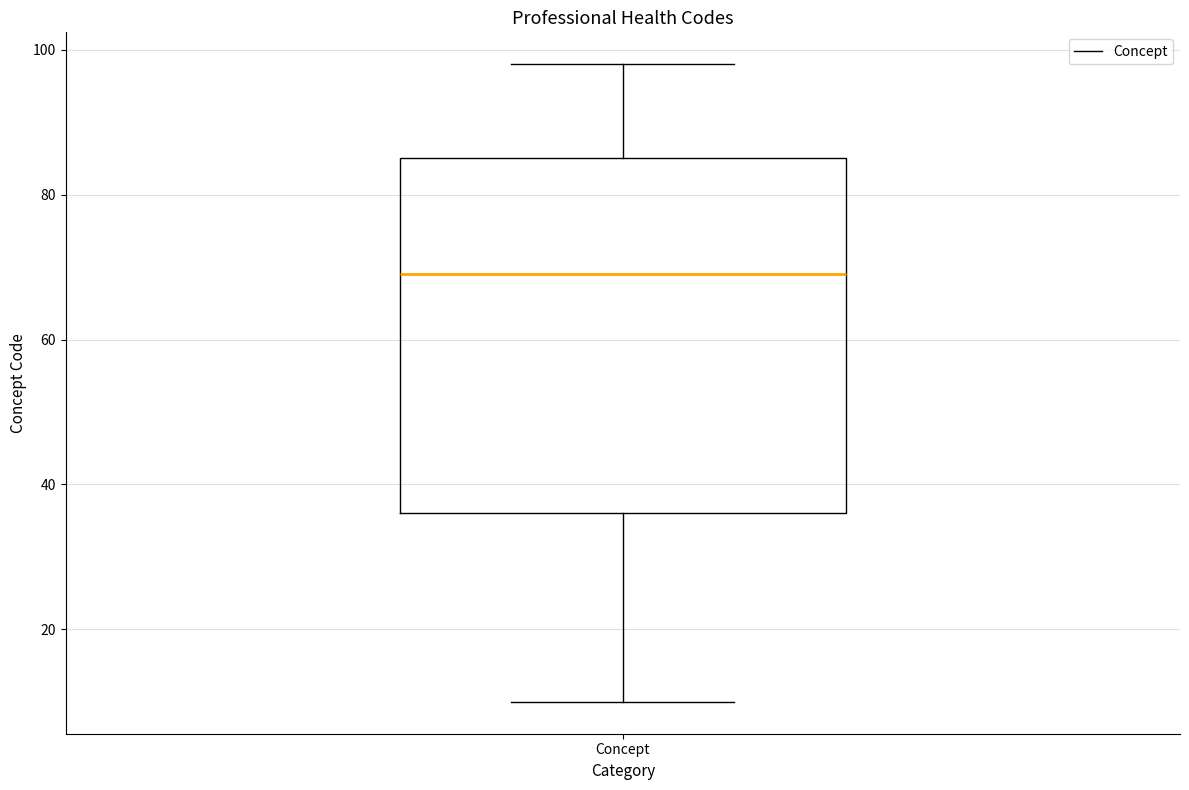

Read this box plot against the y-axis: the position of the median line, the range covered by the box, and the ends of both whiskers. The values are not printed on the chart, so give them approximately, as read against the axis.

median 70, box 36 to 86, whiskers 10 to 98